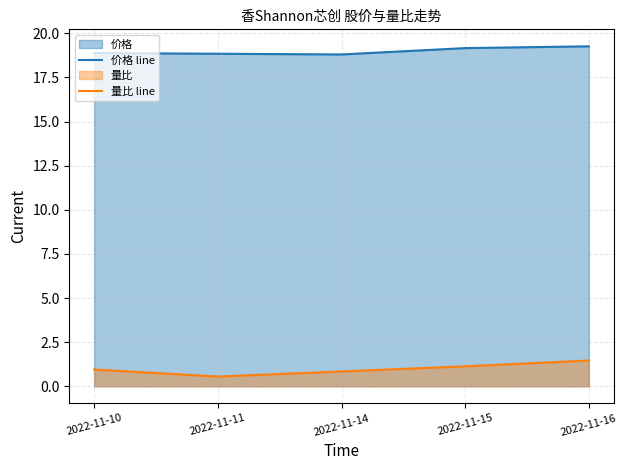

How many interior local valleys does the 量比 line series have?

1